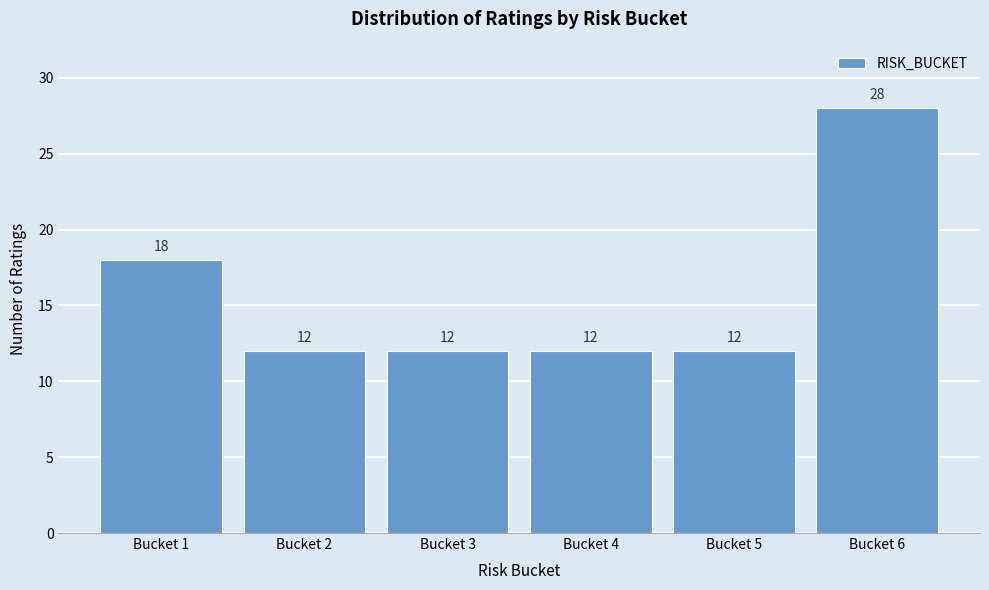

Reading left to right, extract all data points from this chart.

18	12	12	12	12	28